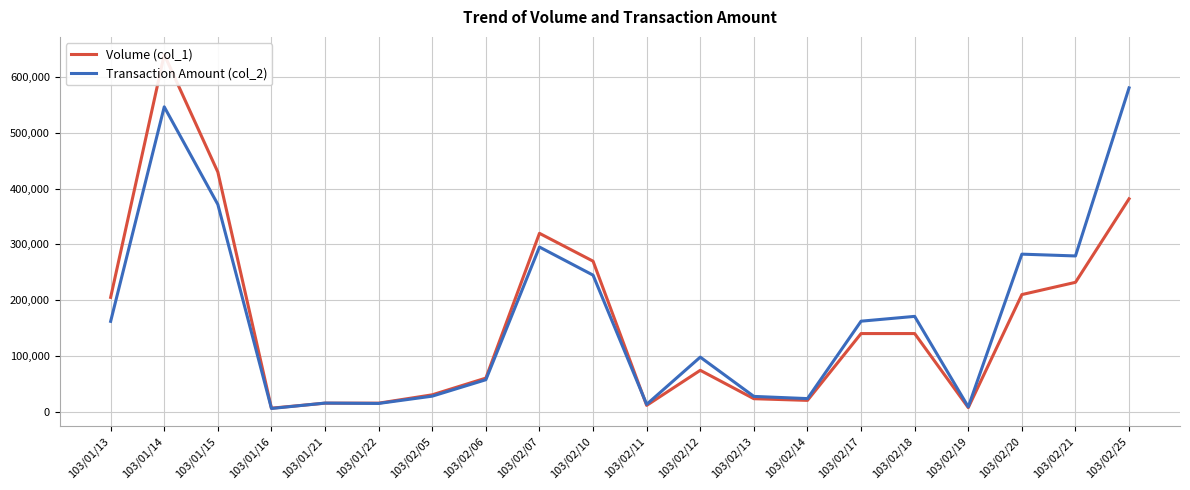

Which series has the widest spread of values?

Volume (col_1)